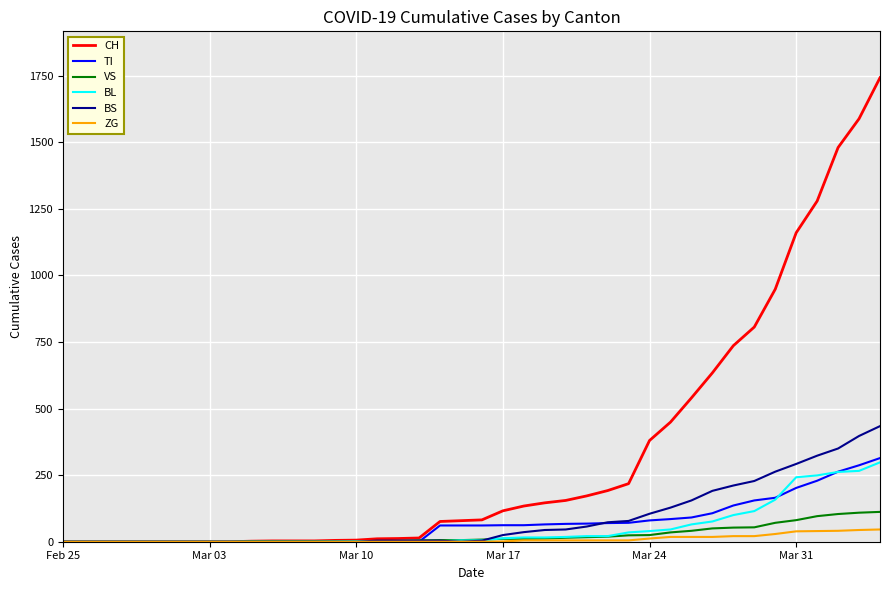

How many lines are shown in the chart?

6